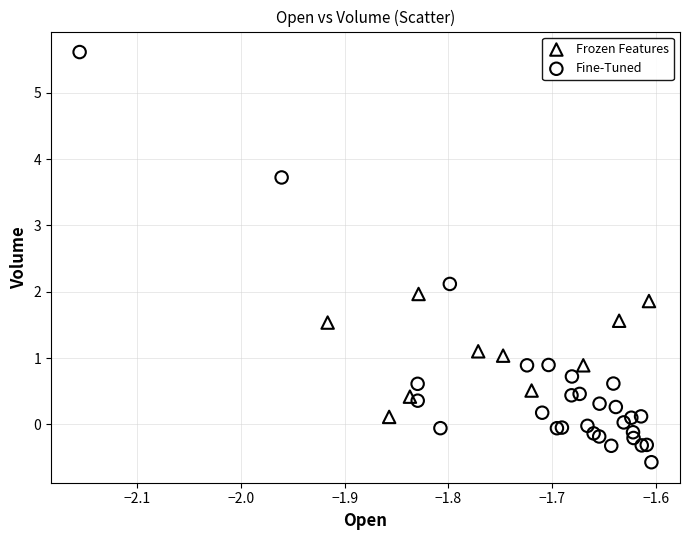

What are all the series names shown in the legend?

Frozen Features, Fine-Tuned